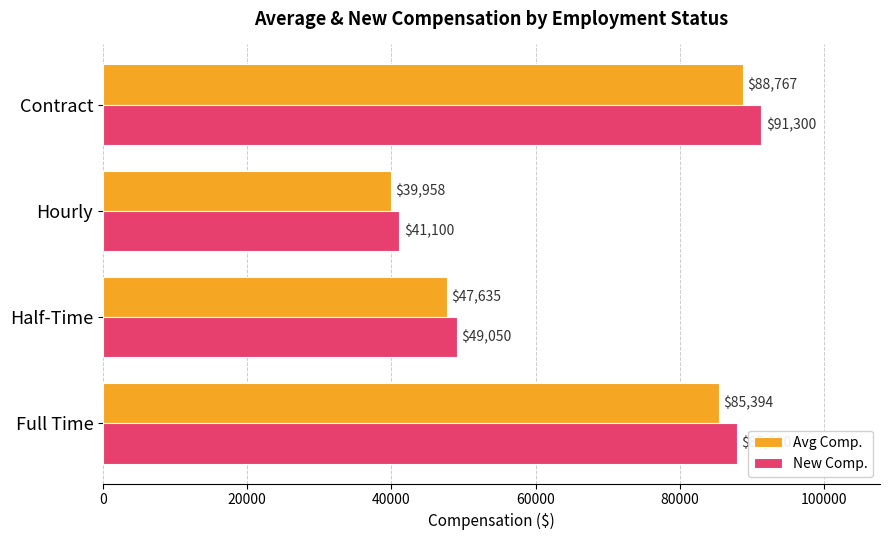

Read the New Comp. value at Hourly.

41100.0